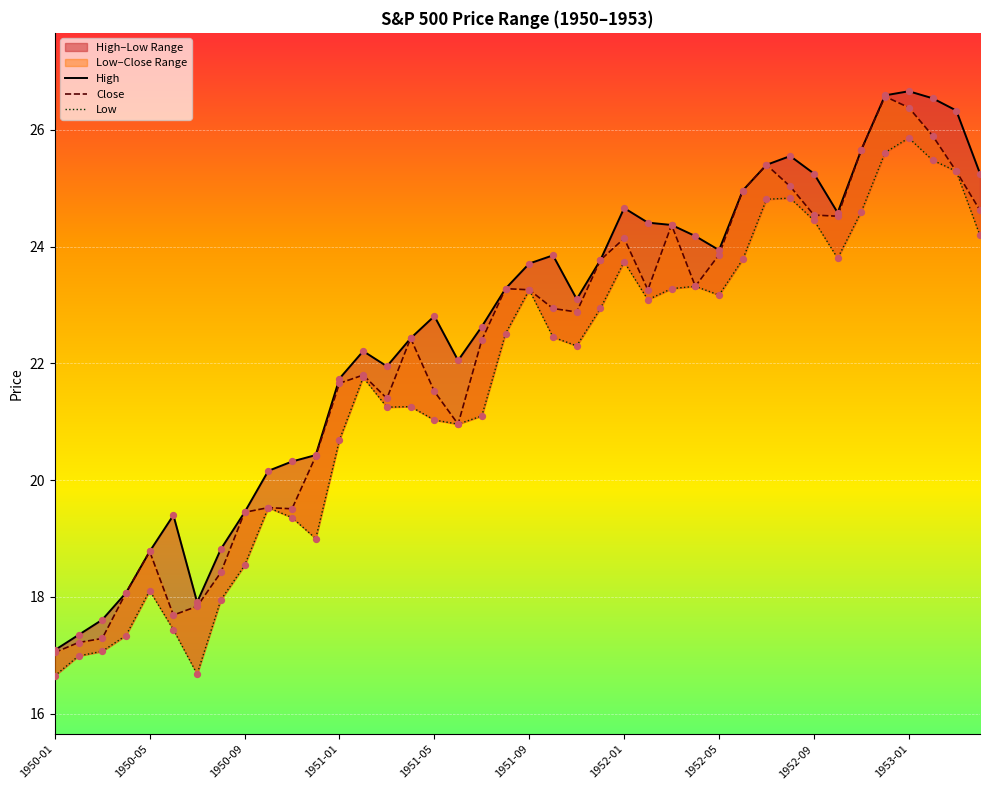

What is the total value across all series at 11?

59.8